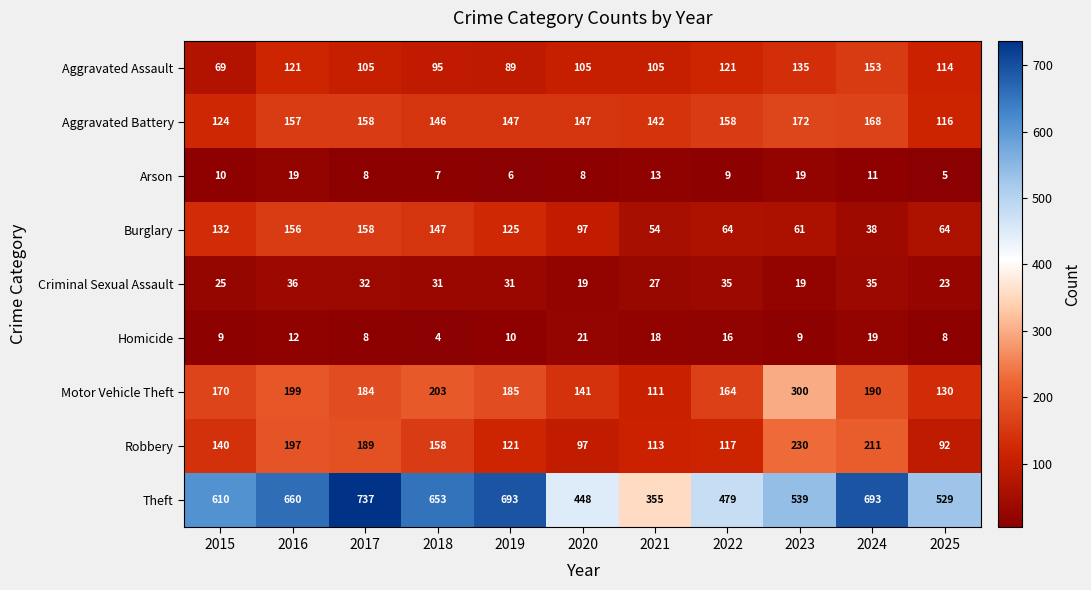

What is the difference between the maximum and minimum values in the Aggravated Assault series?

84